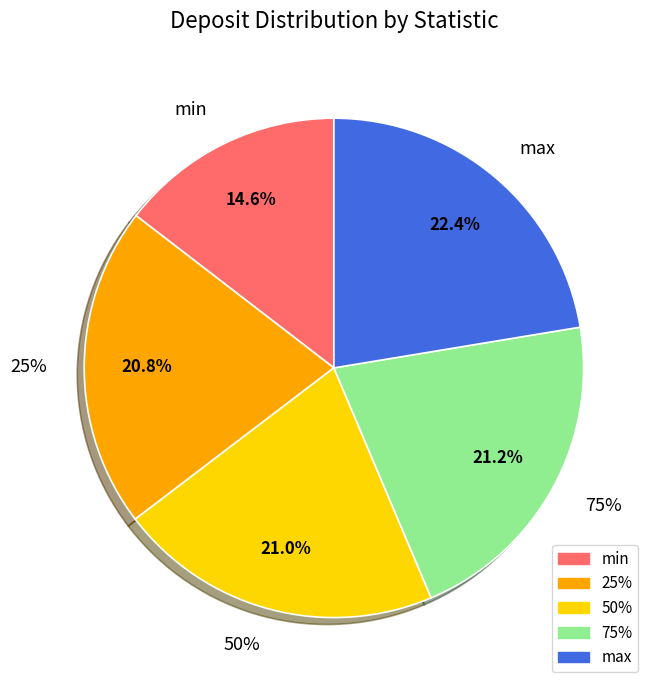

Count the number of slices in the pie.

5